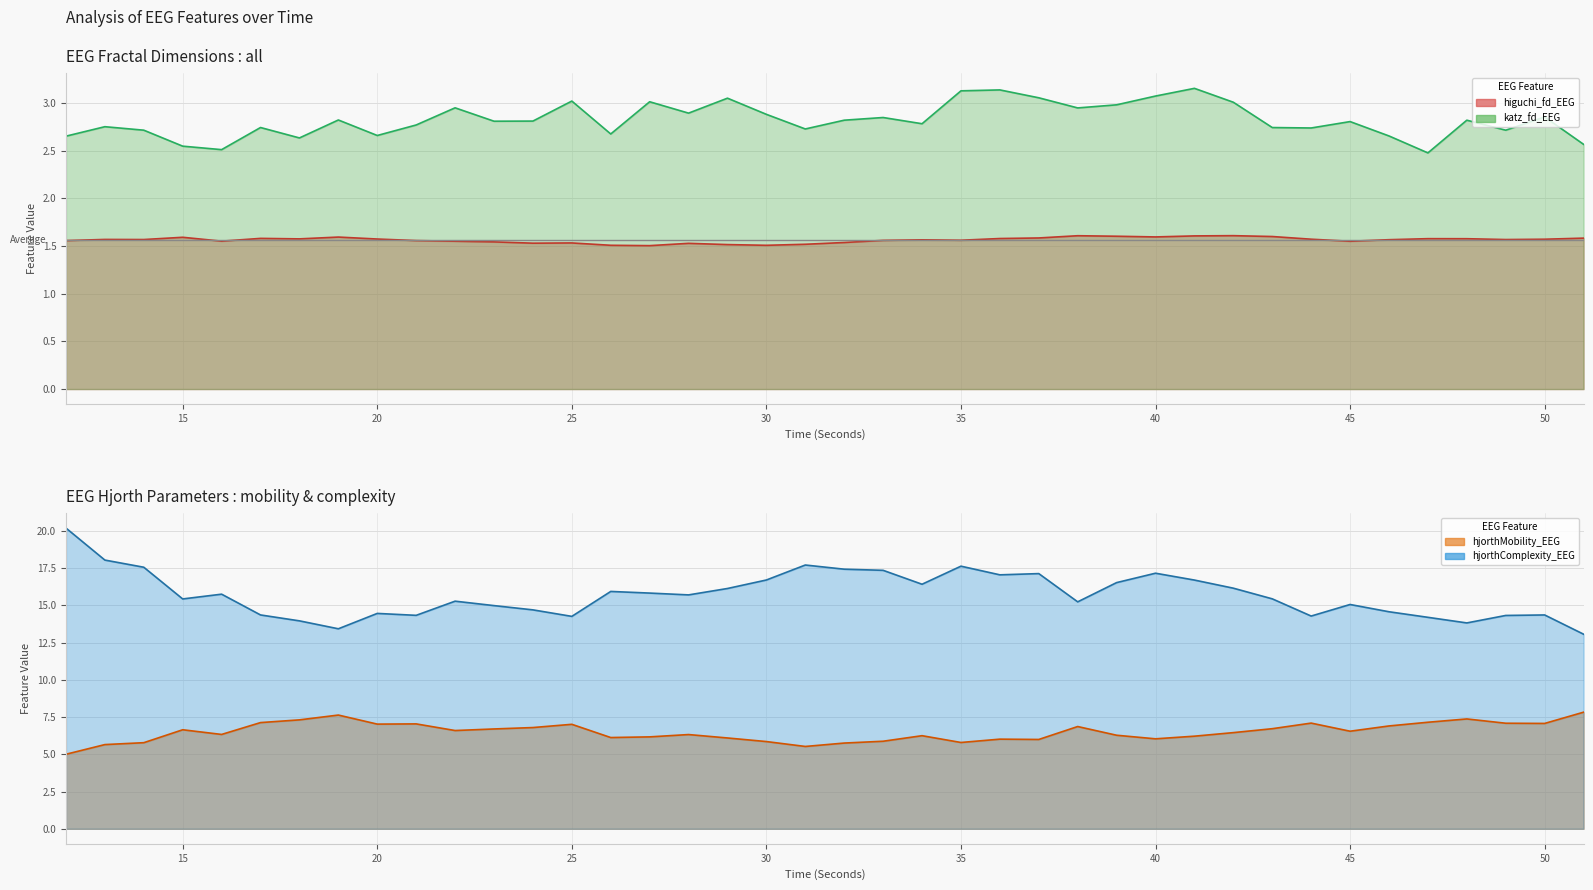

What value does the higuchi_fd_EEG series have at 39?

1.6